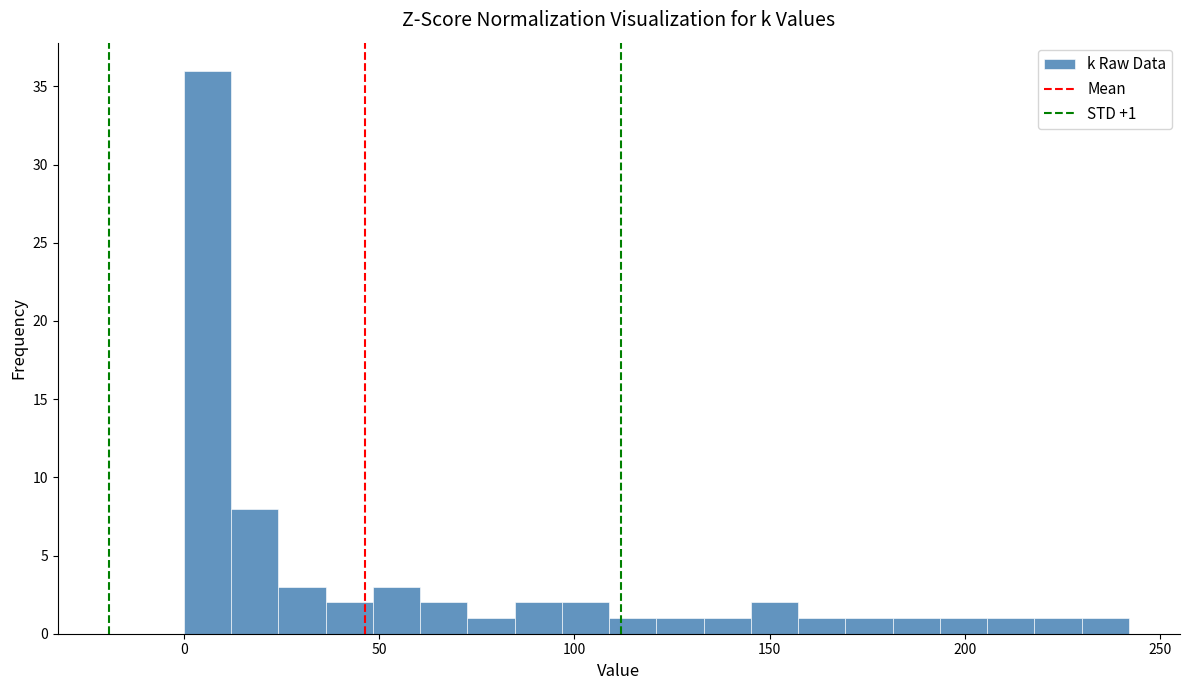

Read against the x-axis, roughly where is the centre of the tallest bar?

5